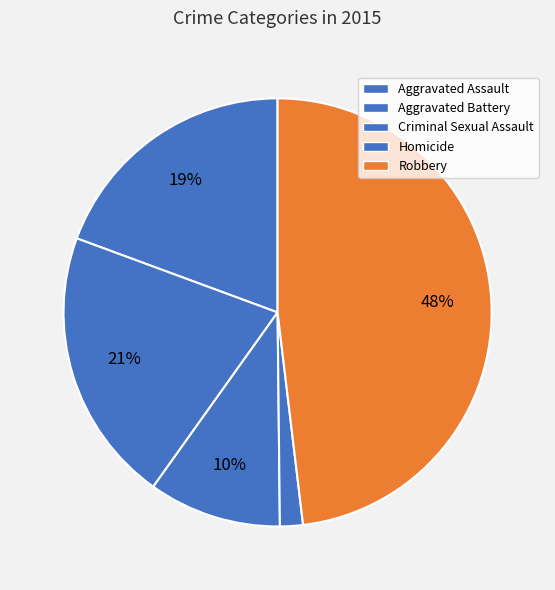

How much of the chart is everything except Robbery?

51.9%